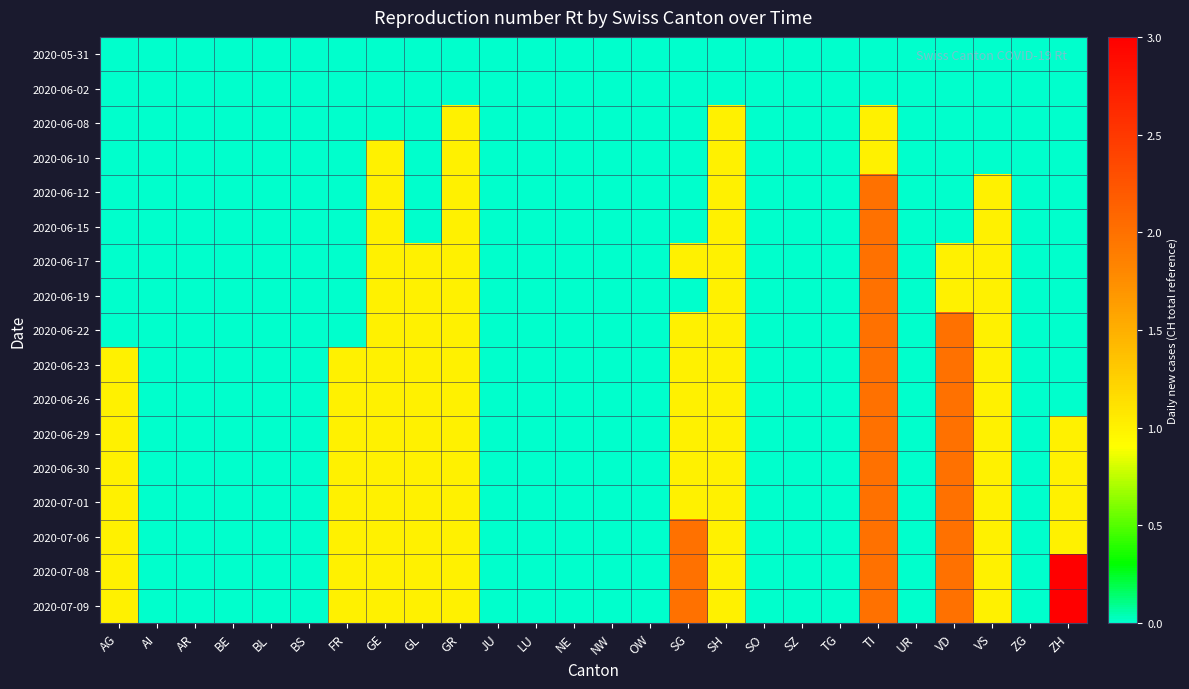

How many data points does each series have?

26